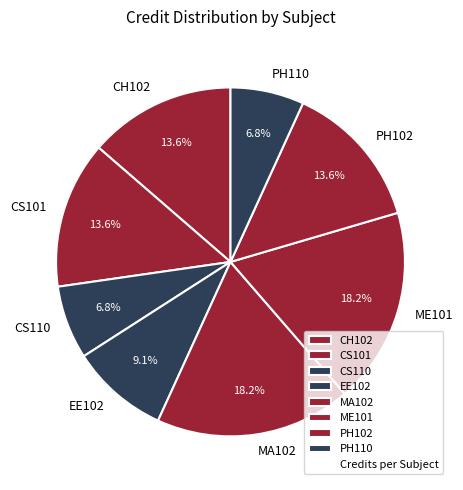

To the nearest percent, what is the difference between the CH102 and CS110 slice percentages?

7%